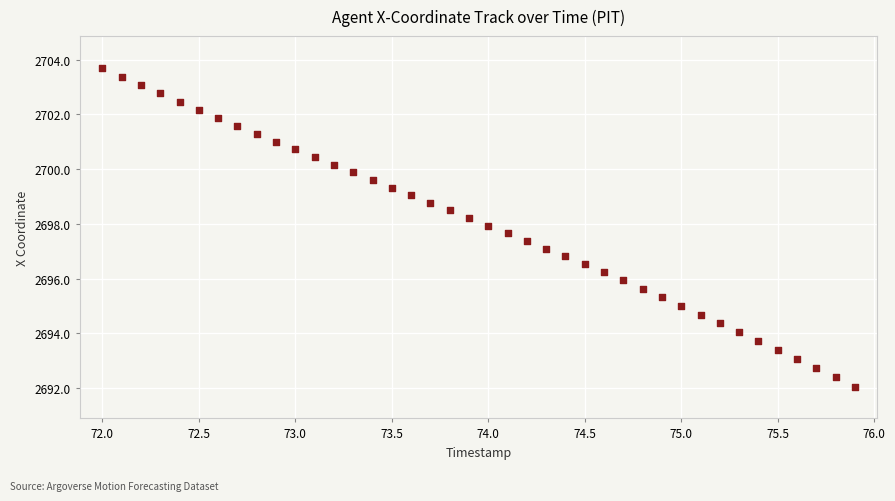

What is the range of X values (max minus min)?

3.9